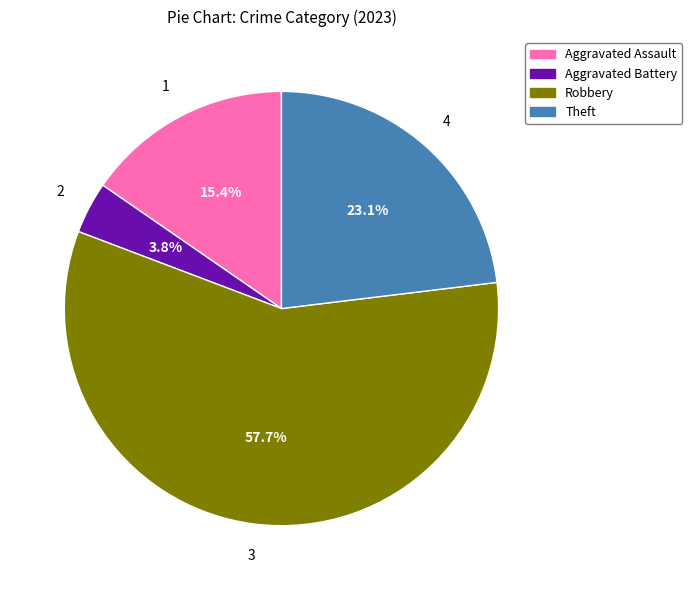

Which slice is the smallest?

Aggravated Battery